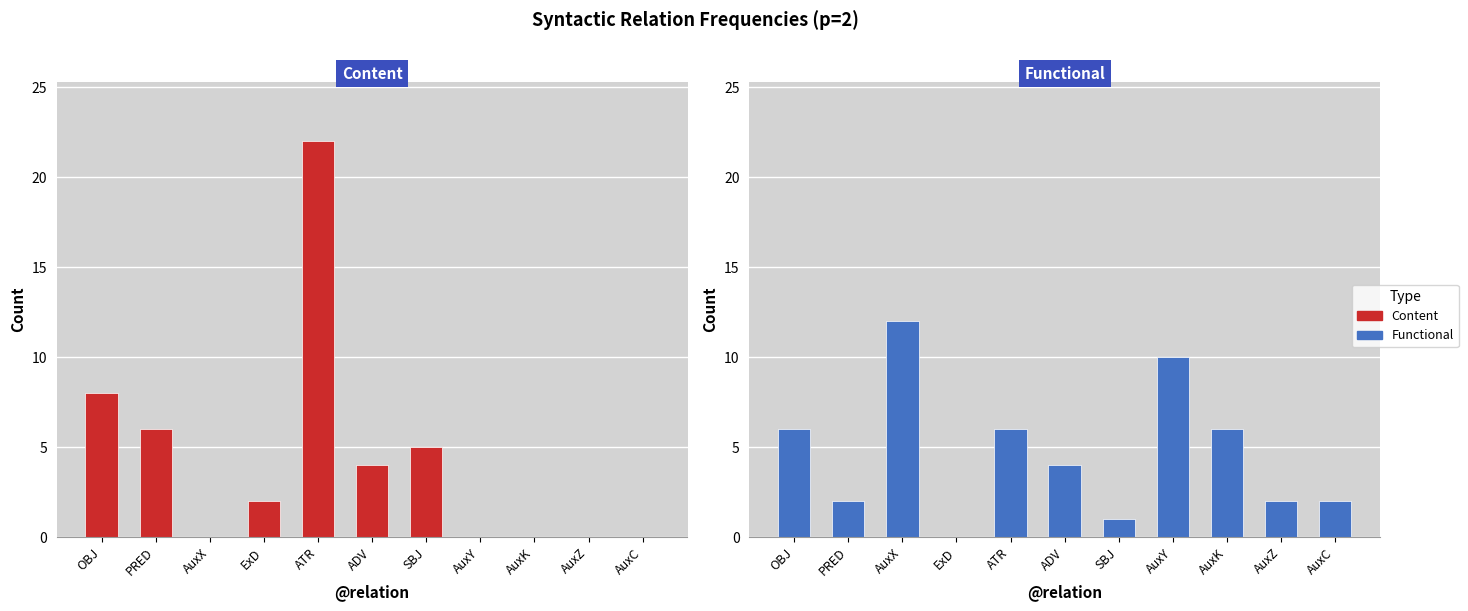

What is the label of the 7th bar from the right?

ATR